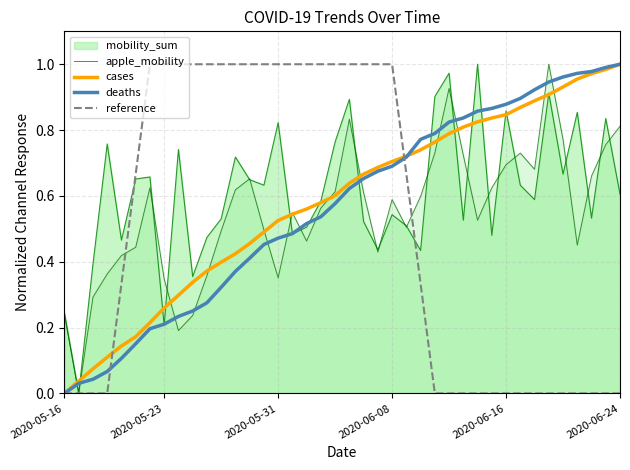

How many intersections are there between deaths and apple_mobility?

13